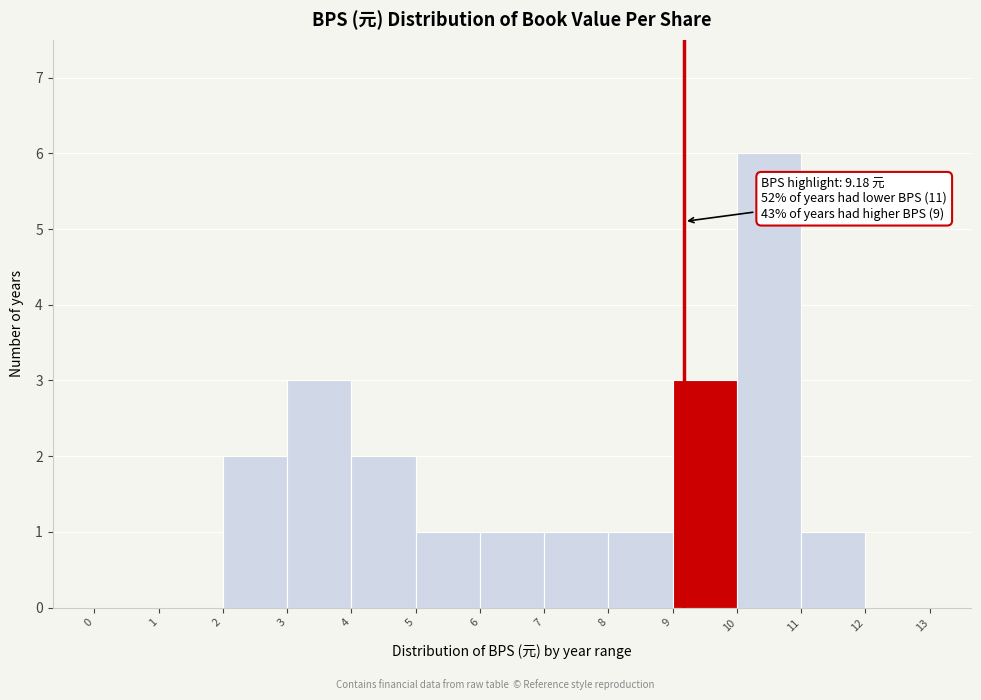

Over which range of the x-axis is the bar tallest?

10 to 11